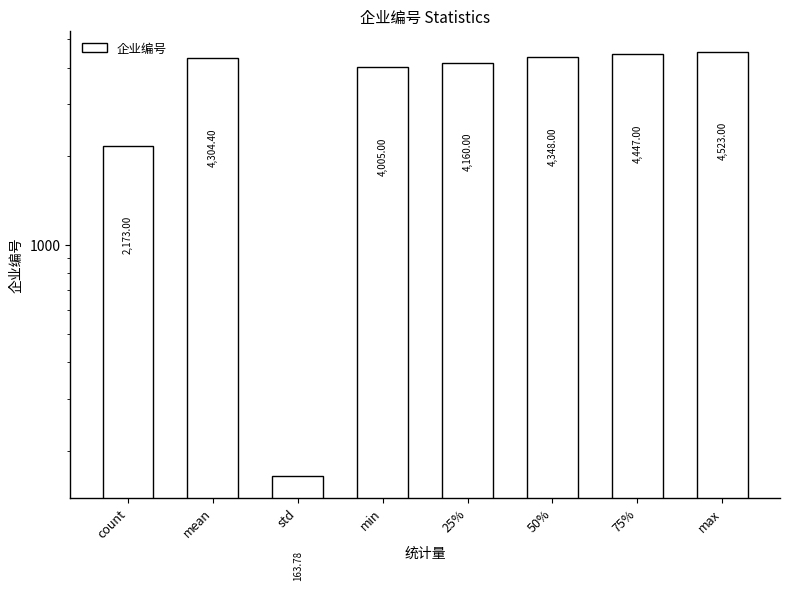

Between std and count, which is larger?

count